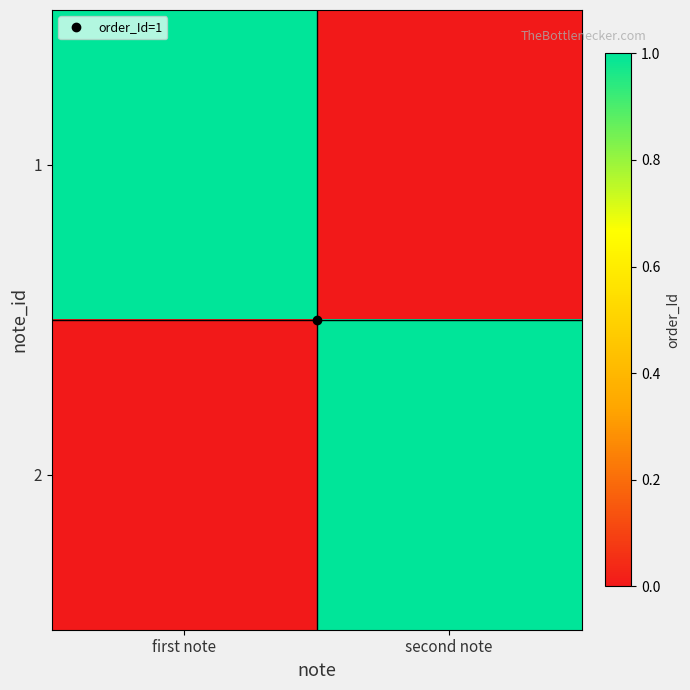

Reading left to right, transcribe all the data shown in this chart.

1: first note=1	second note=0
2: first note=0	second note=1